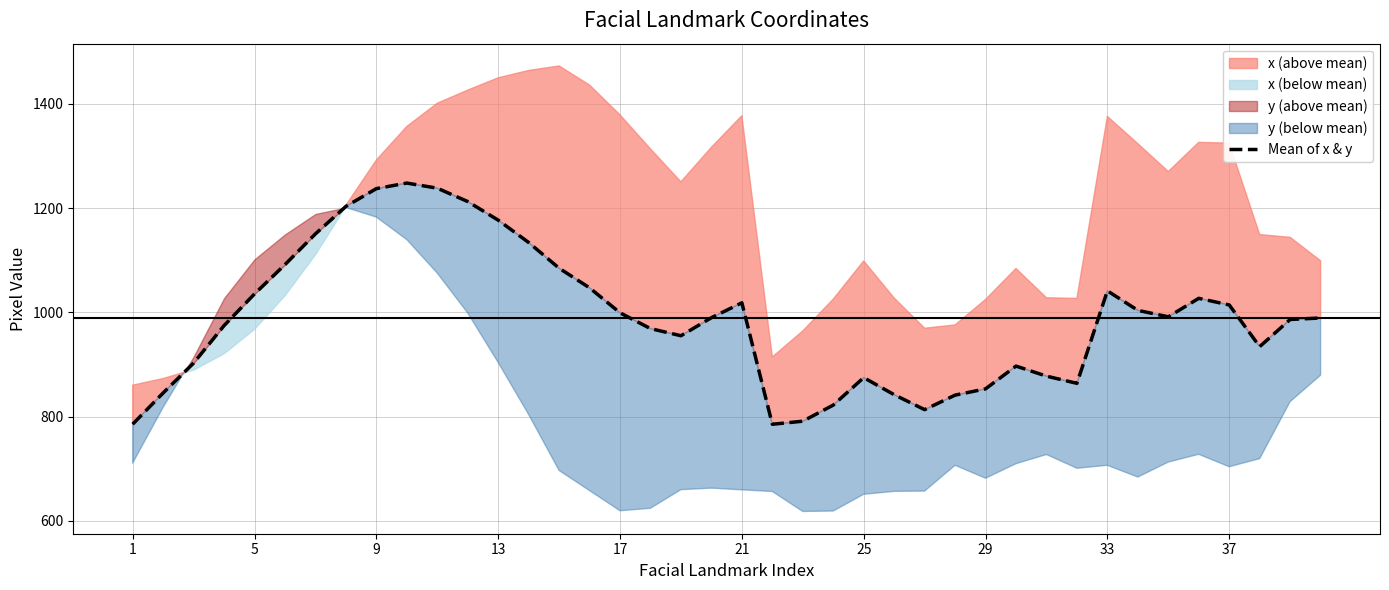

What is the maximum value for Mean of x & y?

1247.9